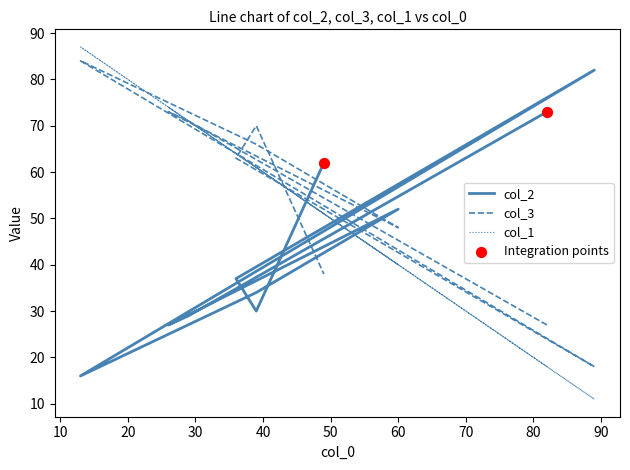

What is the total value across all series at 60?

140